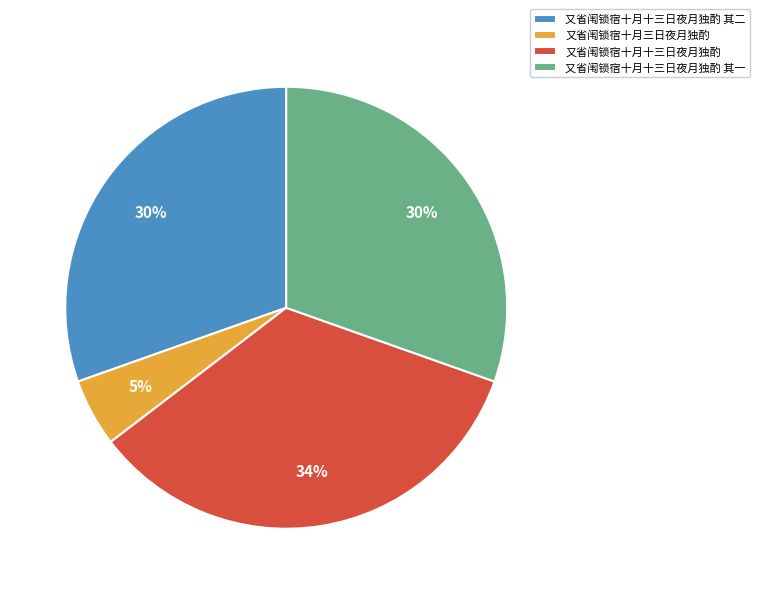

Which category has the smallest portion of the pie?

又省闱锁宿十月三日夜月独酌